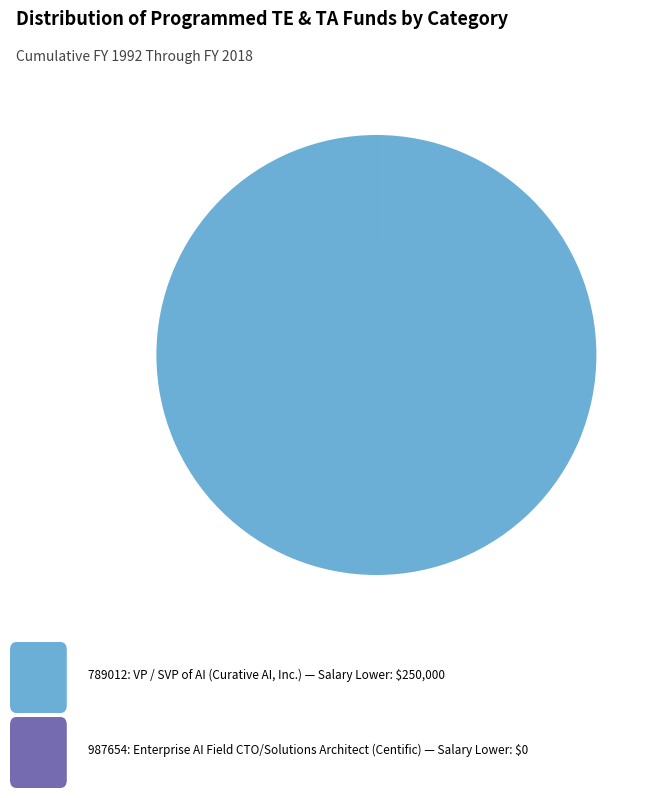

Is there a majority slice in this chart?

Yes